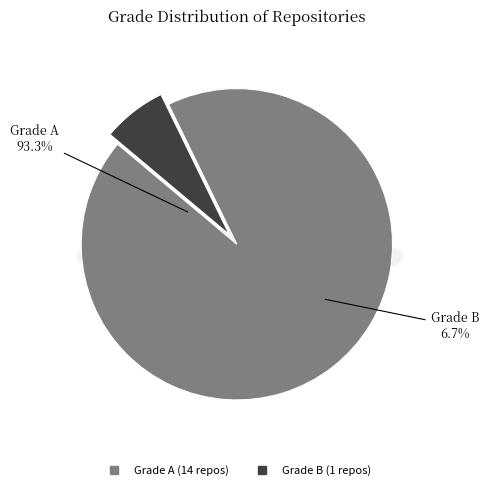

How many slices are in this pie chart?

2